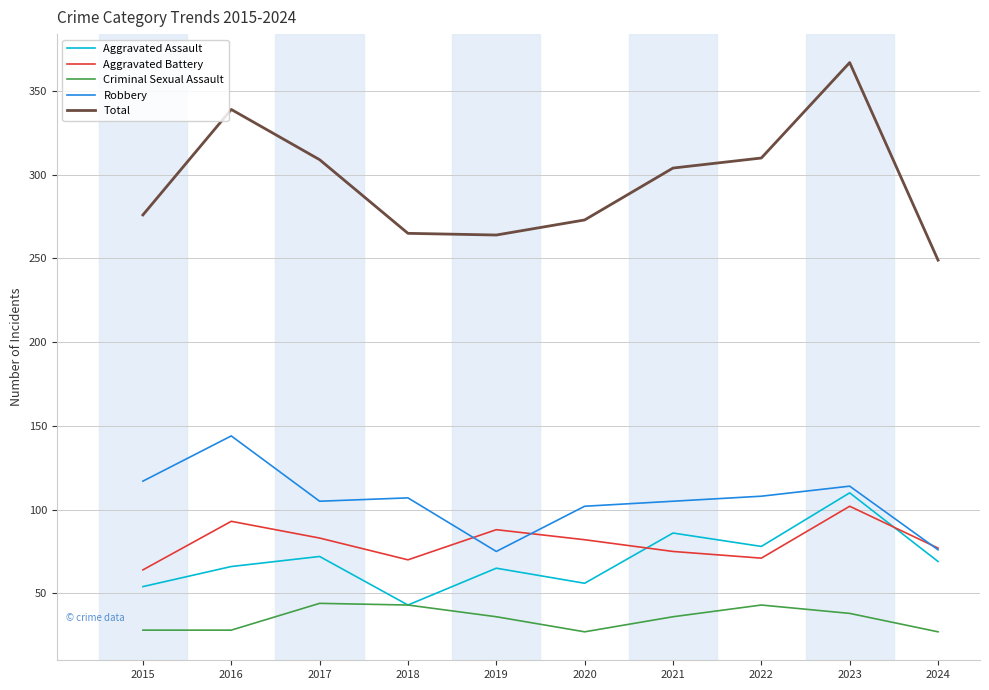

At 2016, list the series in order from smallest to largest.

Criminal Sexual Assault, Aggravated Assault, Aggravated Battery, Robbery, Total